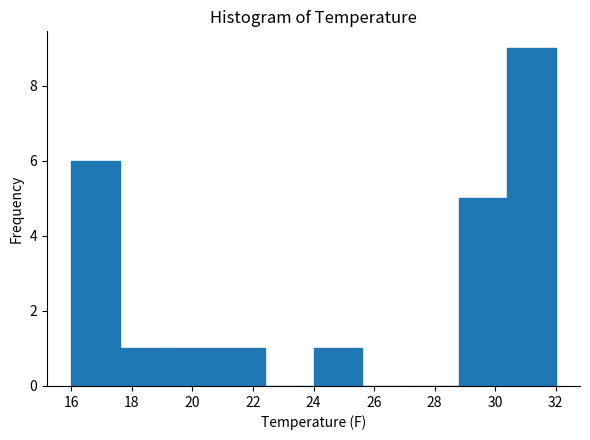

Reading left to right, transcribe this chart: for each bar, give the range it covers on the x-axis and its height. The values are not printed on the chart, so give them approximately, as read against the axis.

16.0 to 17.6: 6
17.6 to 19.2: 1
19.2 to 20.8: 1
20.8 to 22.4: 1
22.4 to 24.0: 0
24.0 to 25.6: 1
25.6 to 27.2: 0
27.2 to 28.8: 0
28.8 to 30.4: 5
30.4 to 32.0: 9